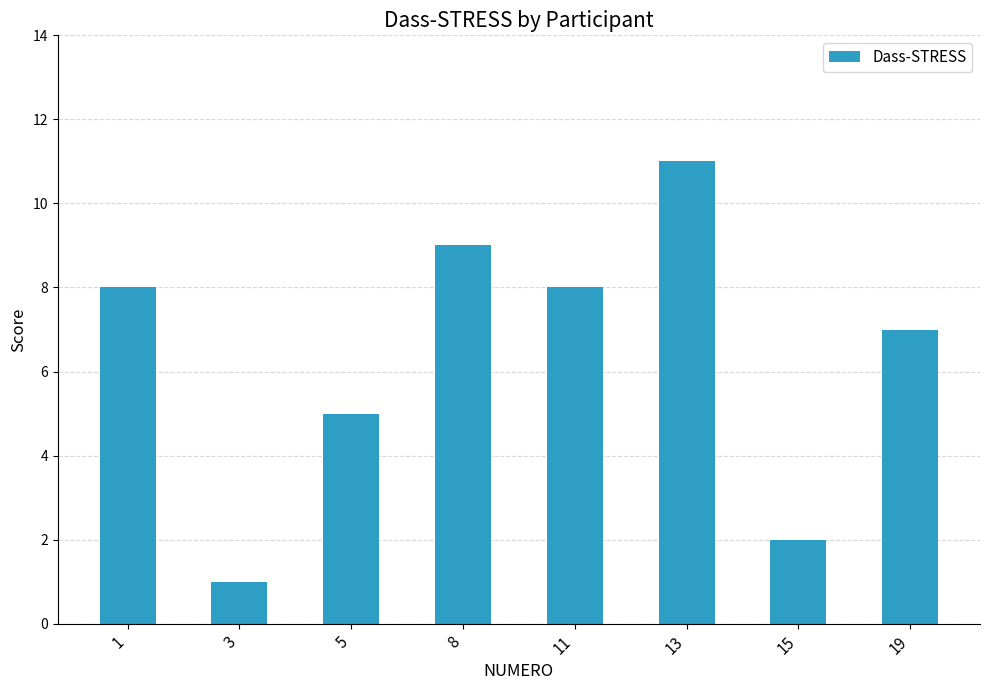

What is the difference between the values at 8 and 11?

1